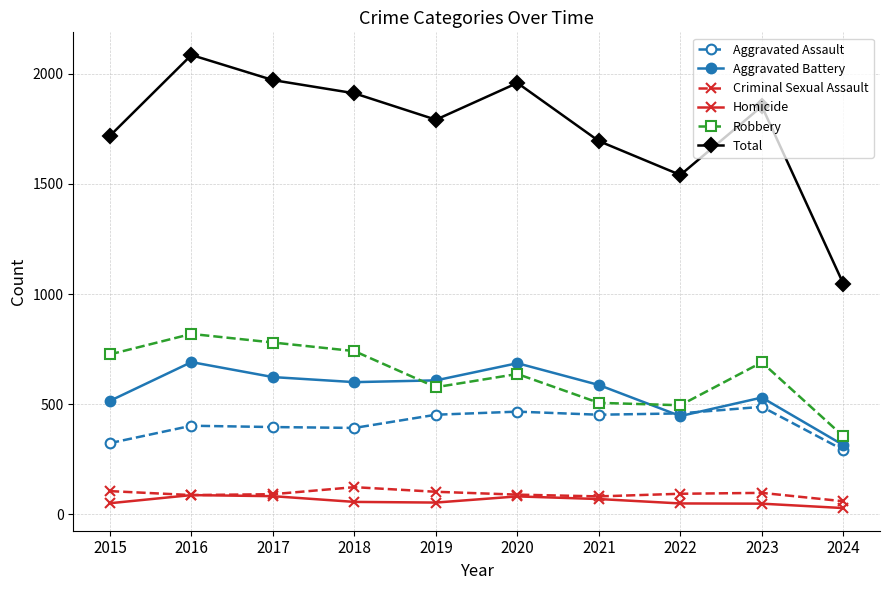

What is the value of the Homicide point at the 9th from the left?

48